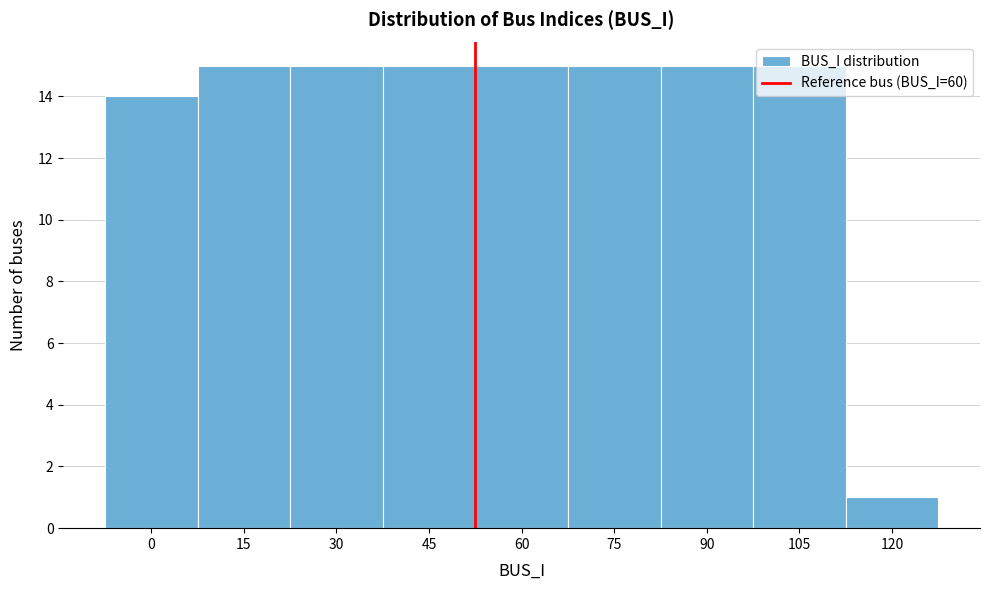

What is the maximum value shown in the chart?

15